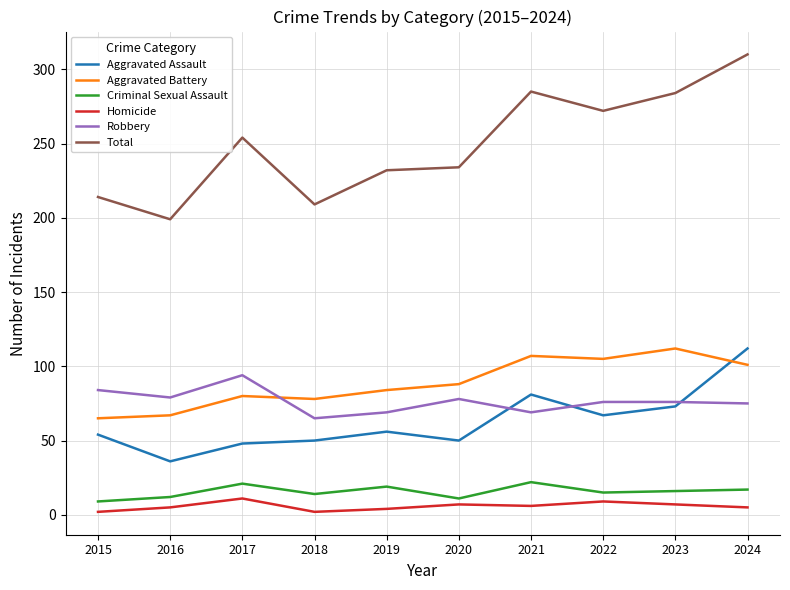

Where is the first local minimum for Aggravated Assault?

2016